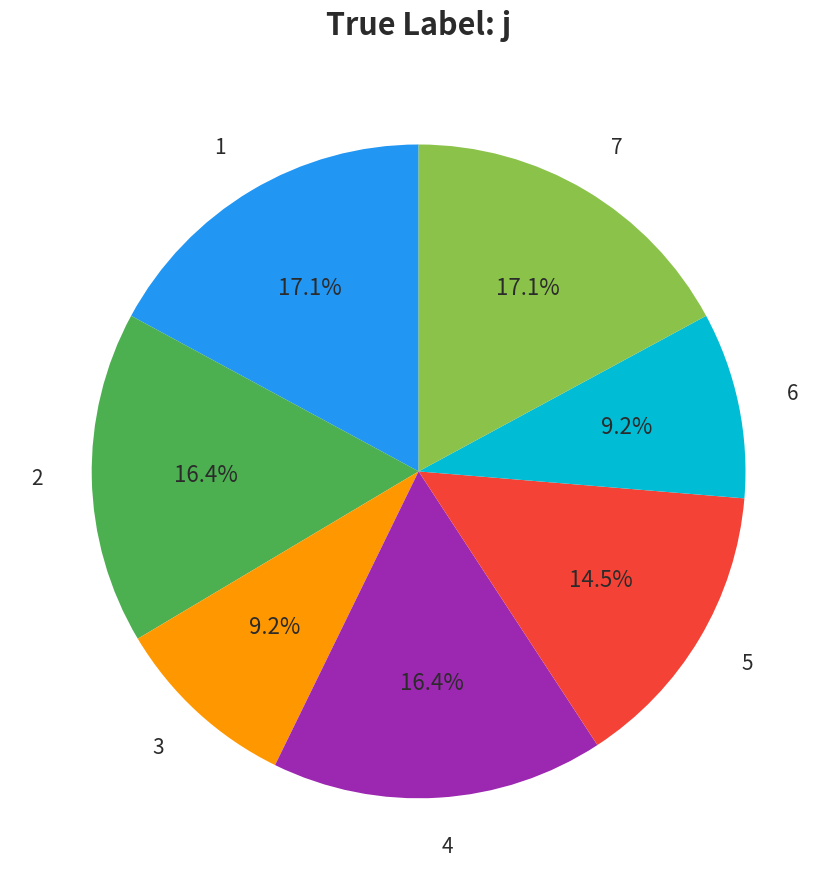

Is there any slice that represents more than half of the pie?

No